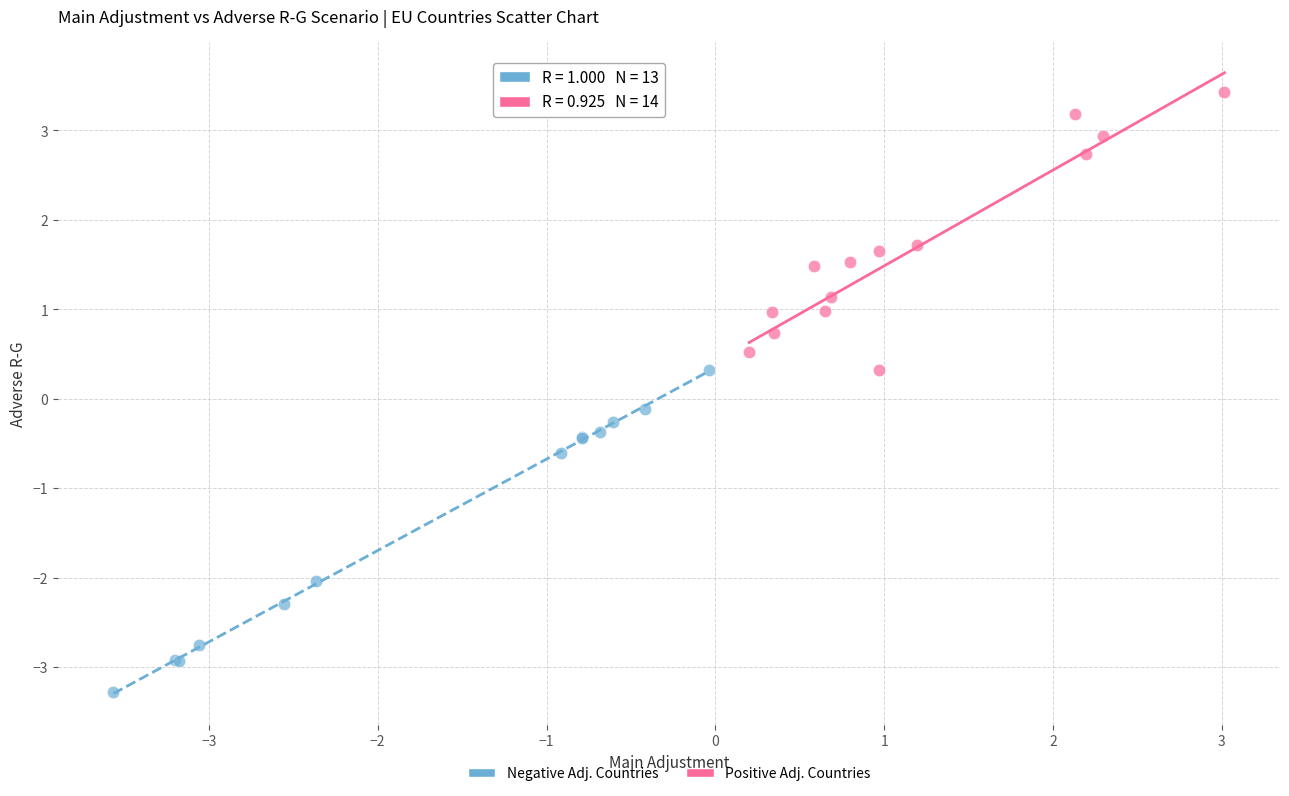

Which series has the widest spread of Y values?

Negative Adj. Countries